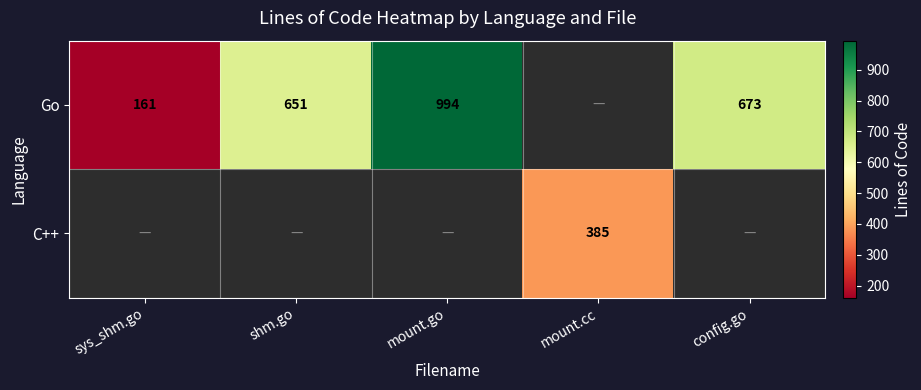

What is the sum of the Go values at sys_shm.go and shm.go?

812